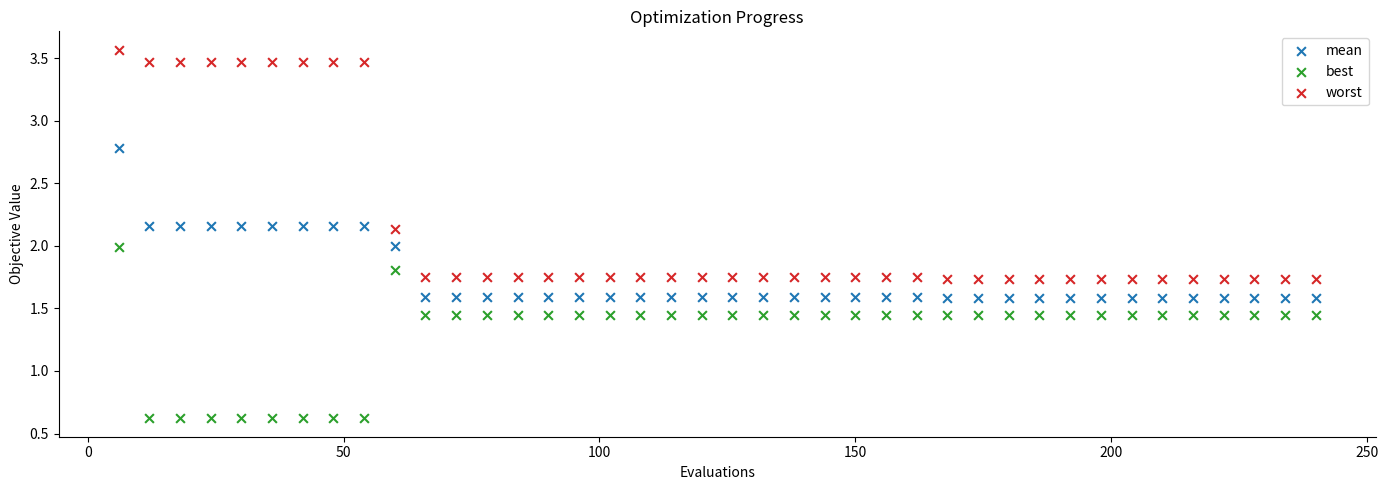

What is the X range (max minus min) for the scatter plot?

234.0